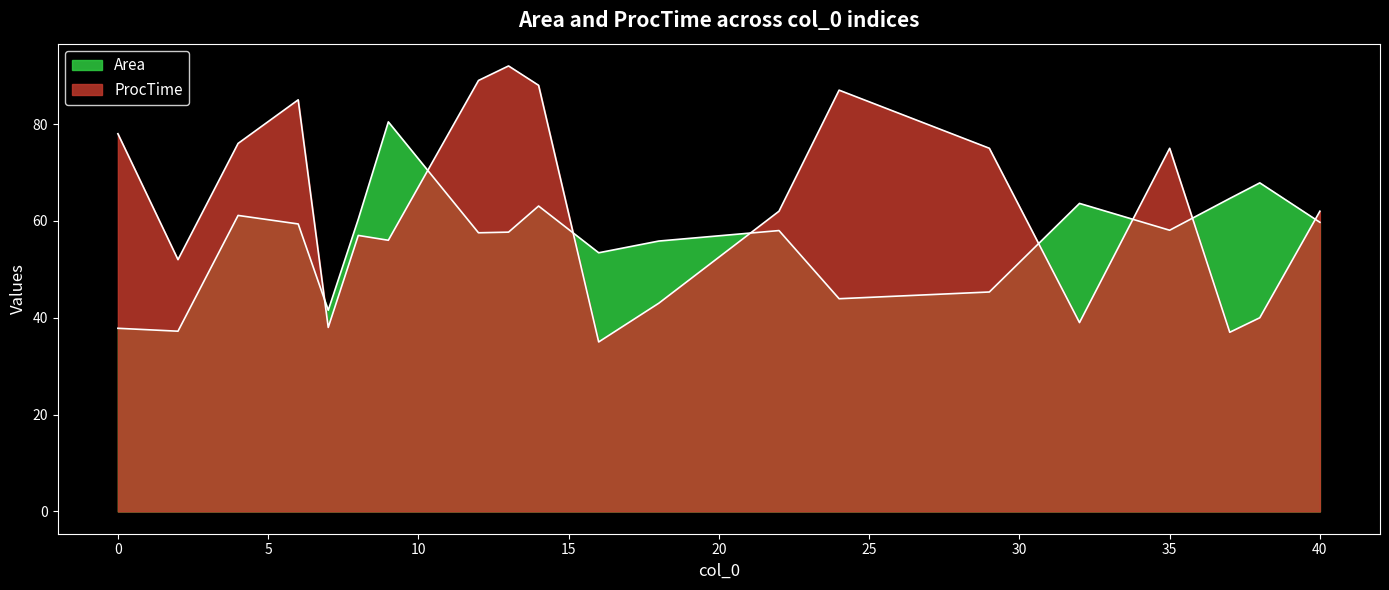

How many lines are shown in the chart?

2